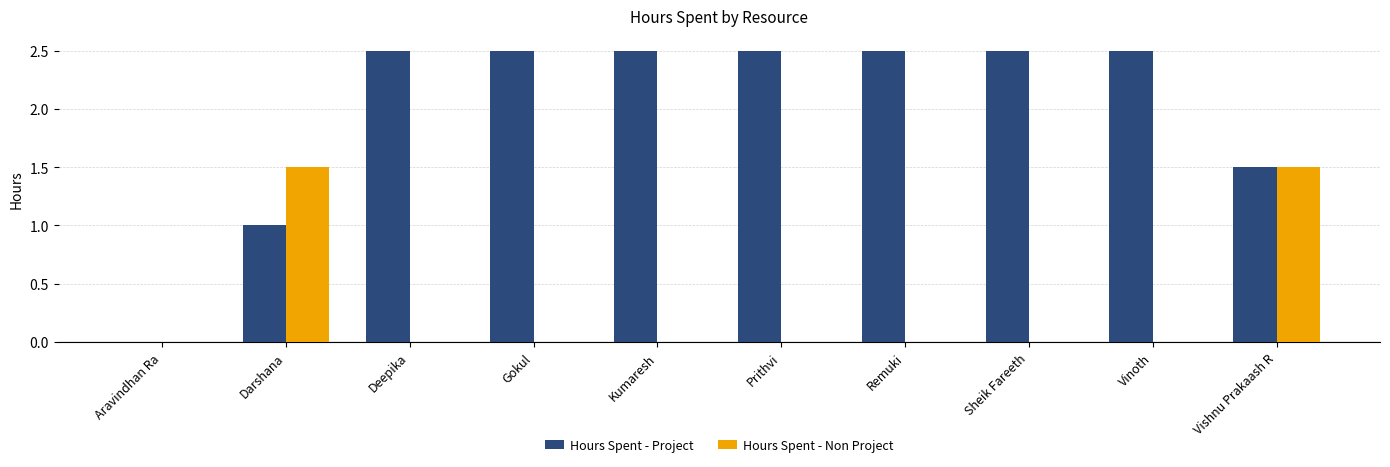

What is the sum of all Hours Spent - Project values?

20.0